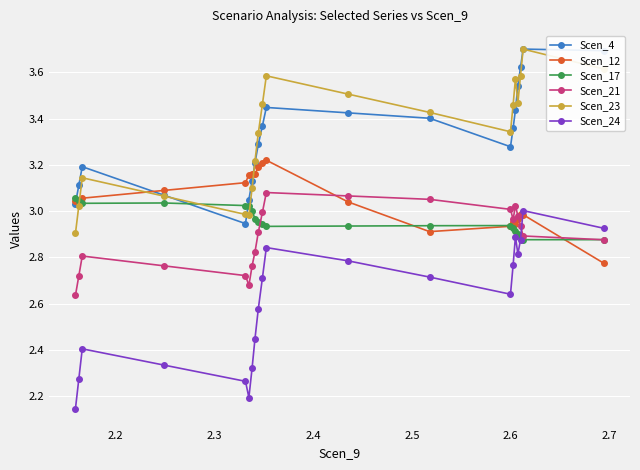

True or false: Scen_23 and Scen_21 cross at least once.

False